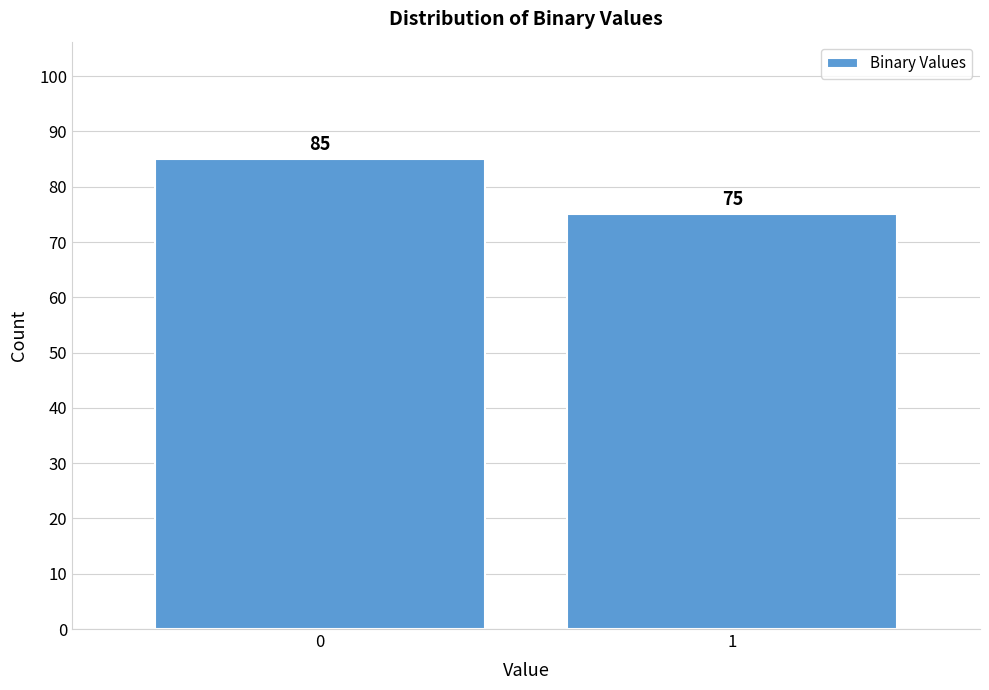

Reading right to left, extract all data points from this chart.

75	85